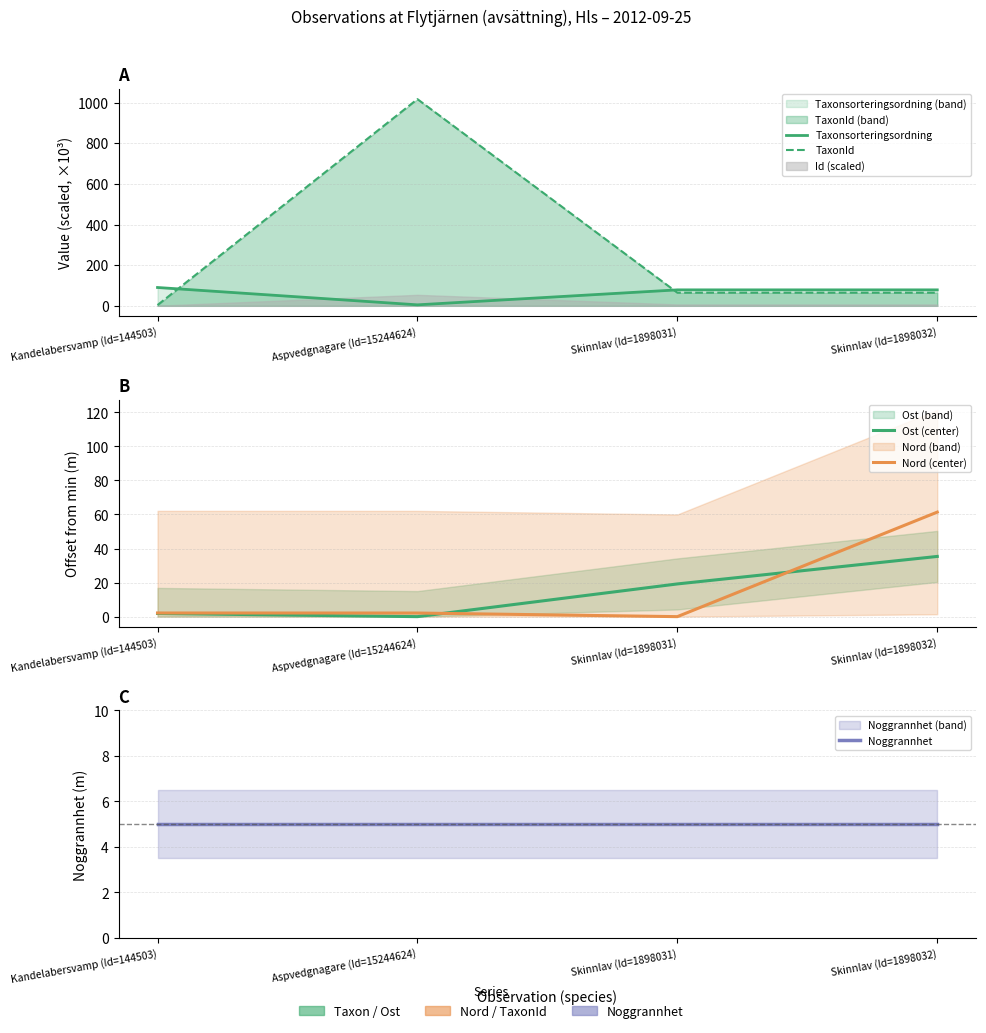

What is the label of the 1st point from the left?

Kandelabersvamp (Id=144503)